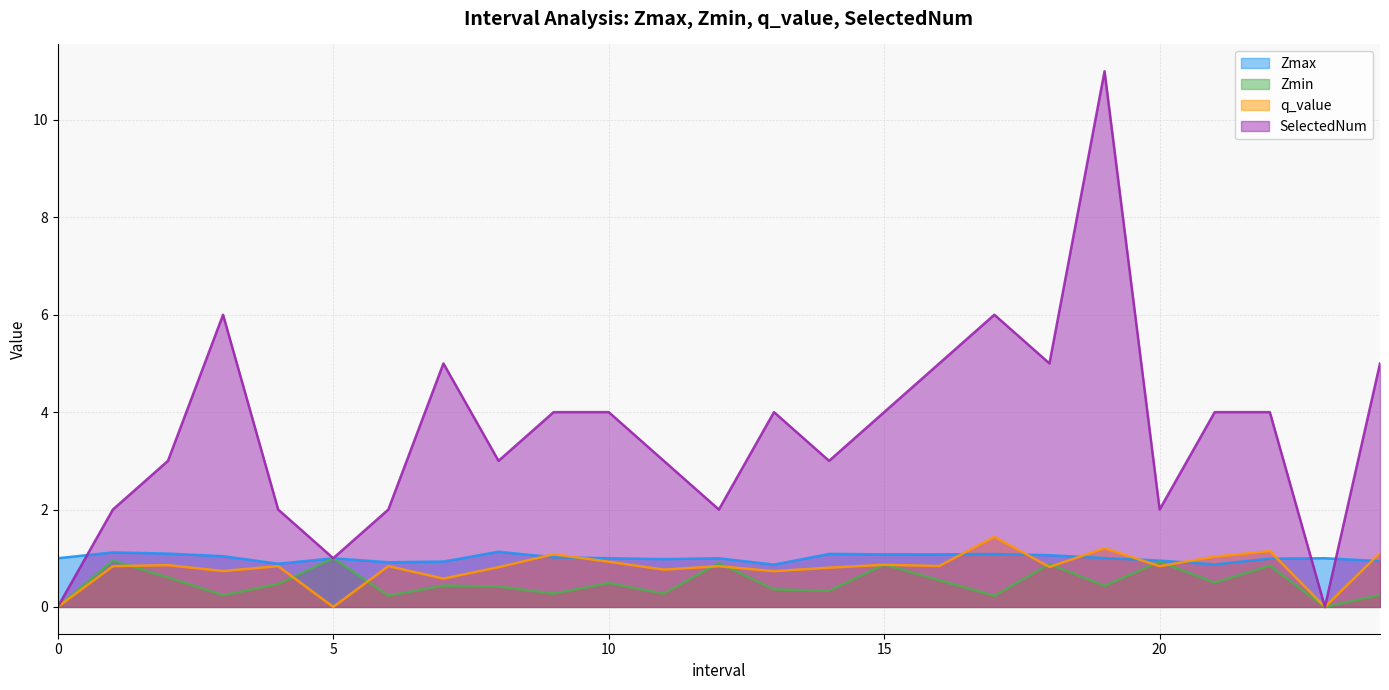

True or false: Zmin has a value of 1.2 at 12.0.

False